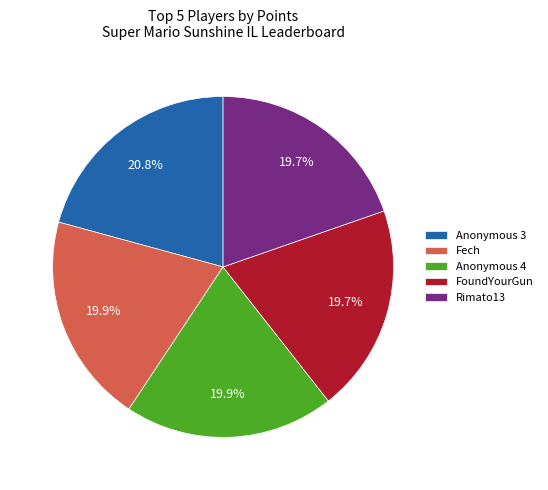

Does Fech represent more than half of the total?

No